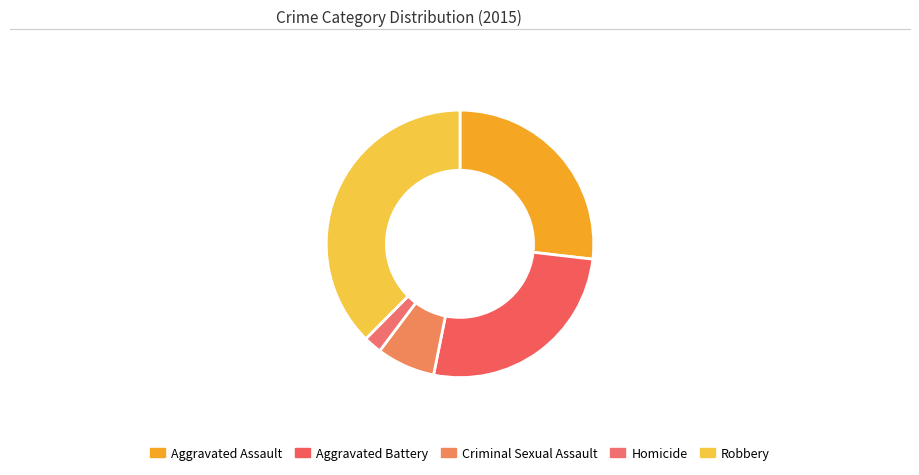

What percentage is NOT represented by Robbery?

62.4%